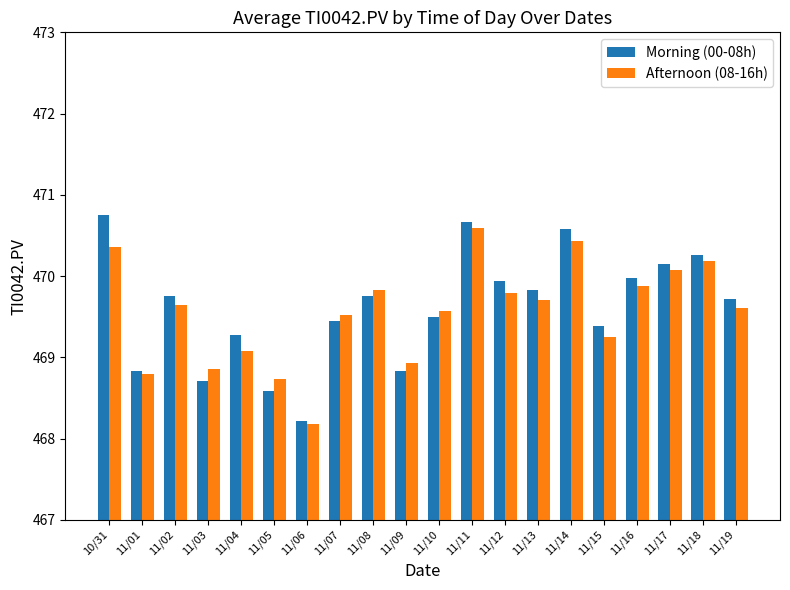

What is the value of the Morning (00-08h) bar at the 14th from the left?

469.8